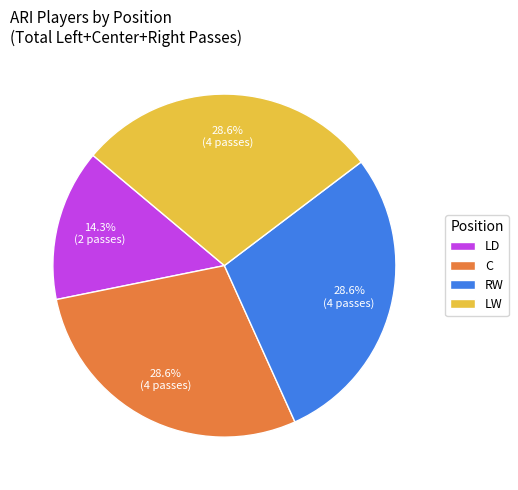

Is it true that LW is 12% of the pie?

False